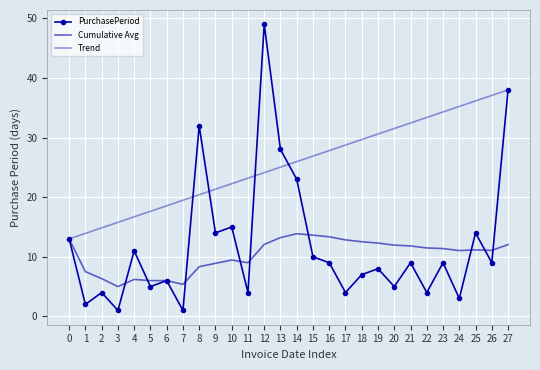

How many times do PurchasePeriod and Trend cross each other?

4